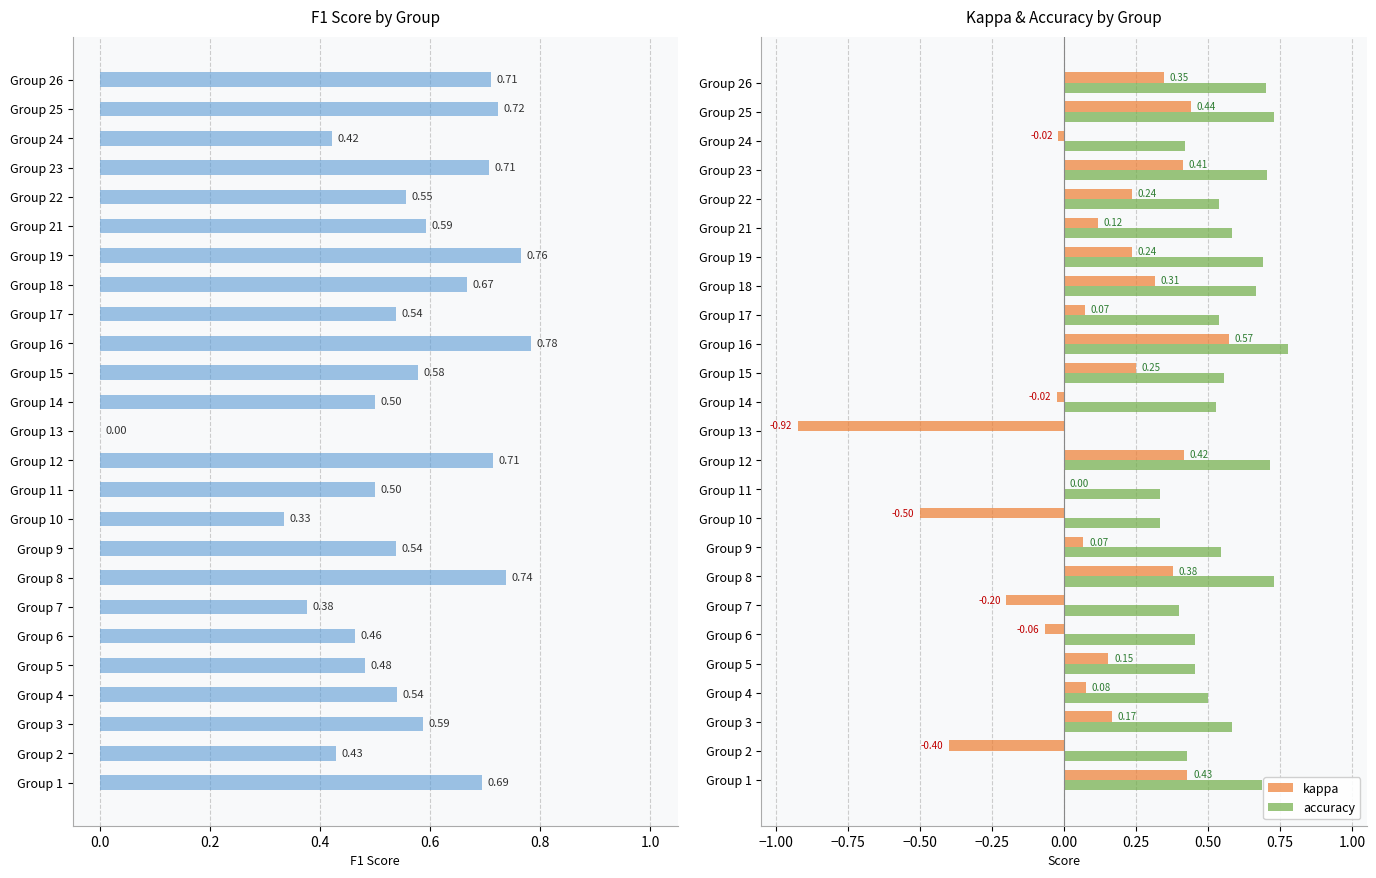

Where is accuracy nearest to the value 0?

Group 13